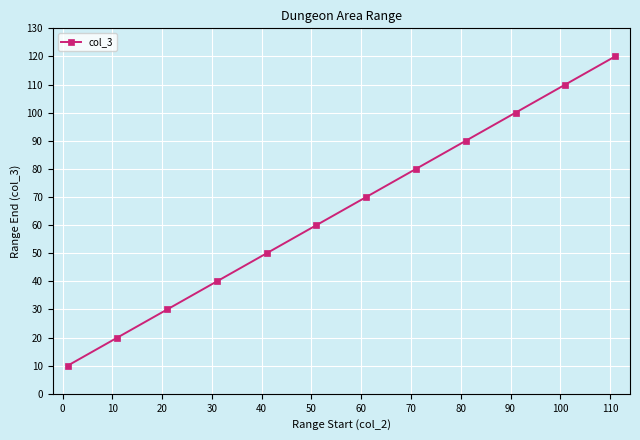

True or false: the data has more than 0 interior local peaks.

False